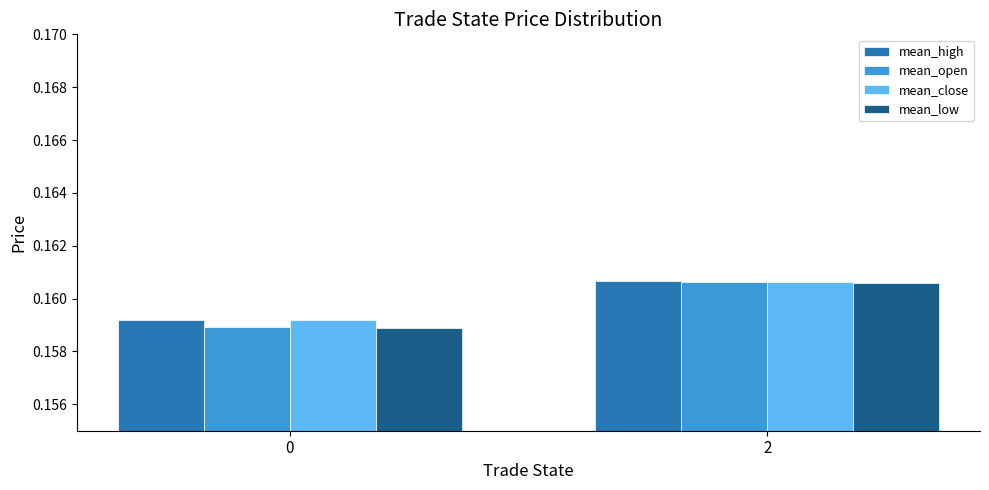

At which label does mean_low reach its peak?

2